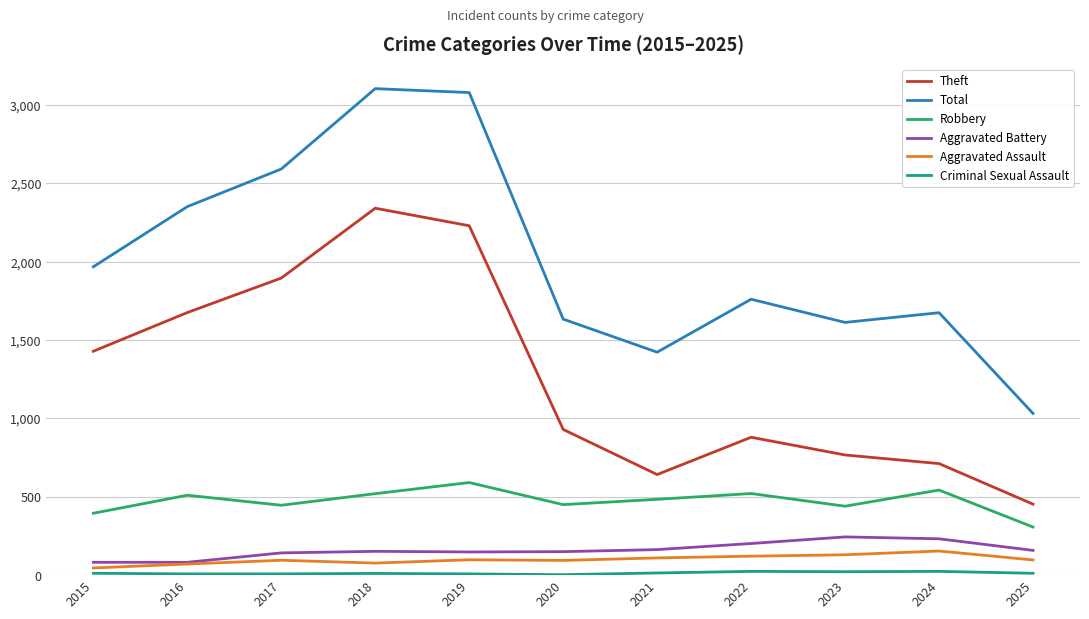

True or false: Theft and Aggravated Battery cross at least once.

False